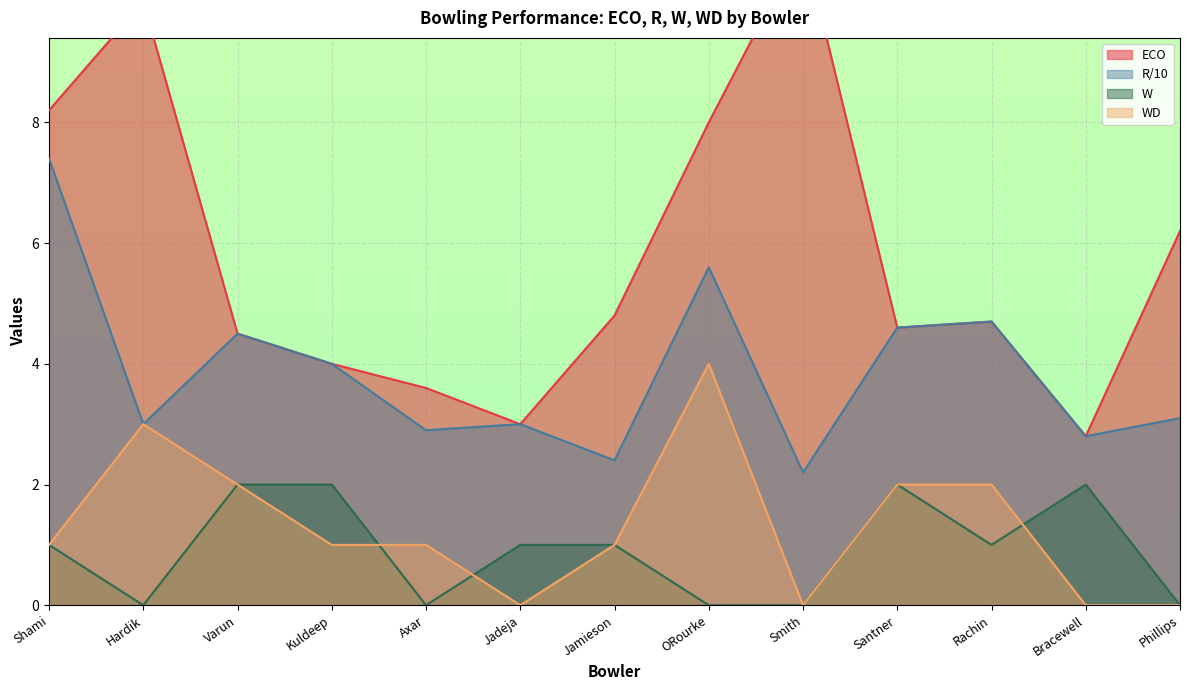

What is the minimum value for ECO?

2.8